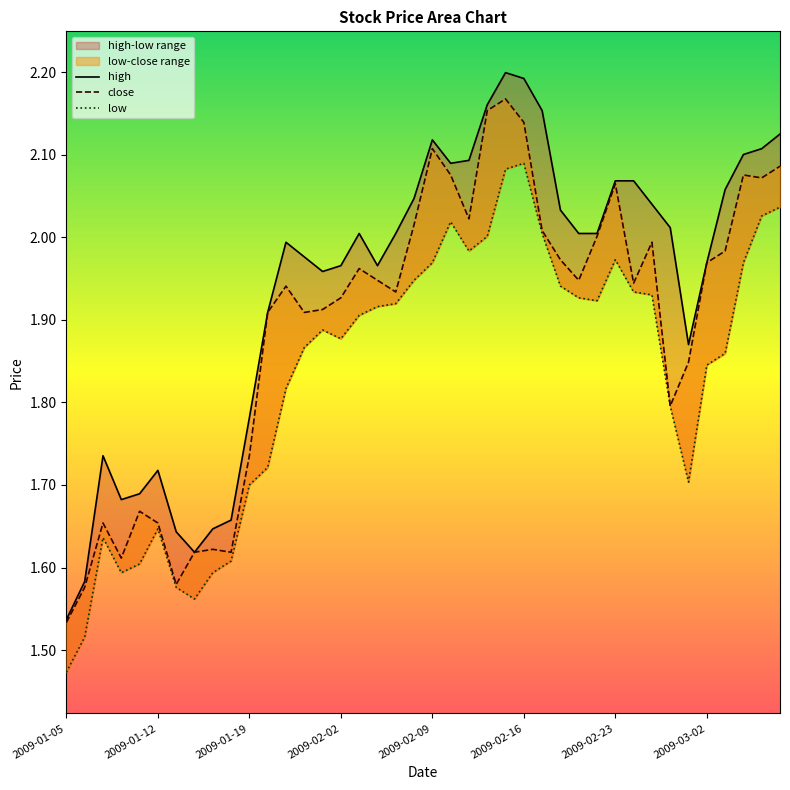

What is the average value of the close series?

1.9